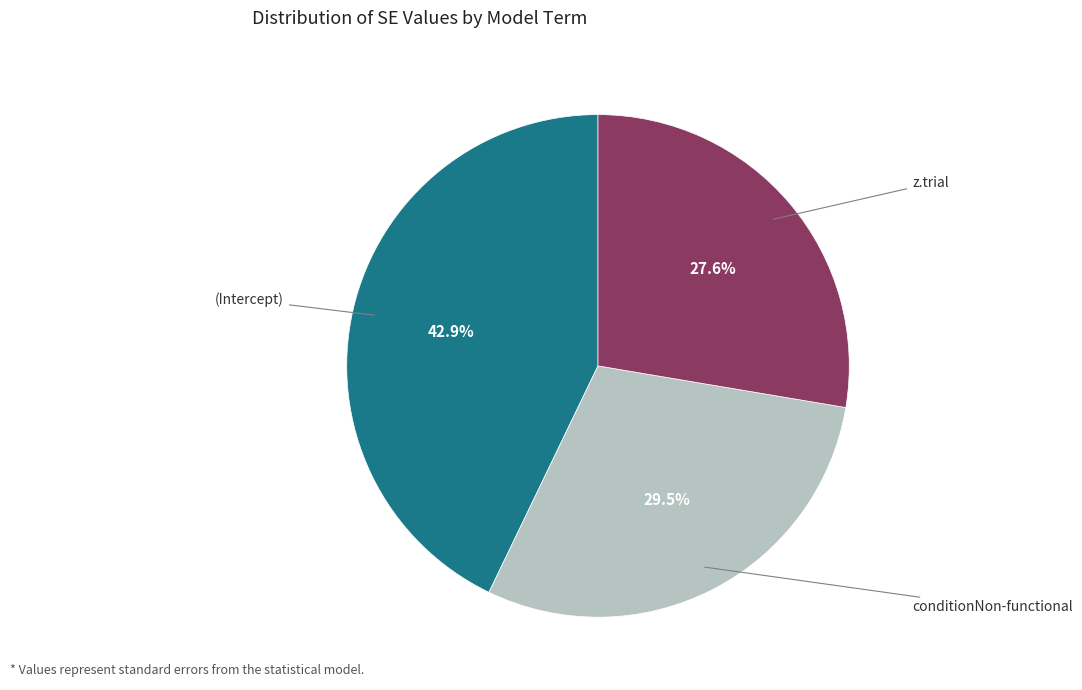

Is there a majority slice in this chart?

No